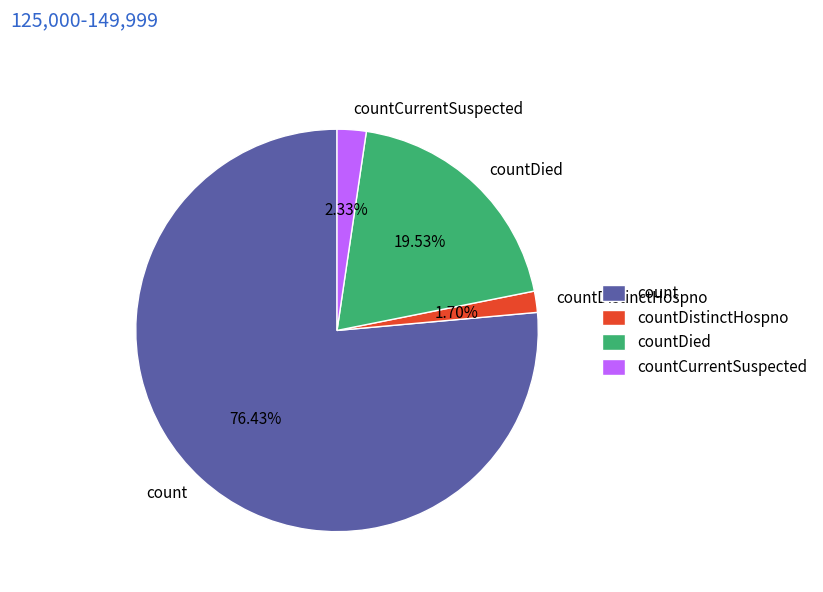

Does any single category account for the majority?

Yes